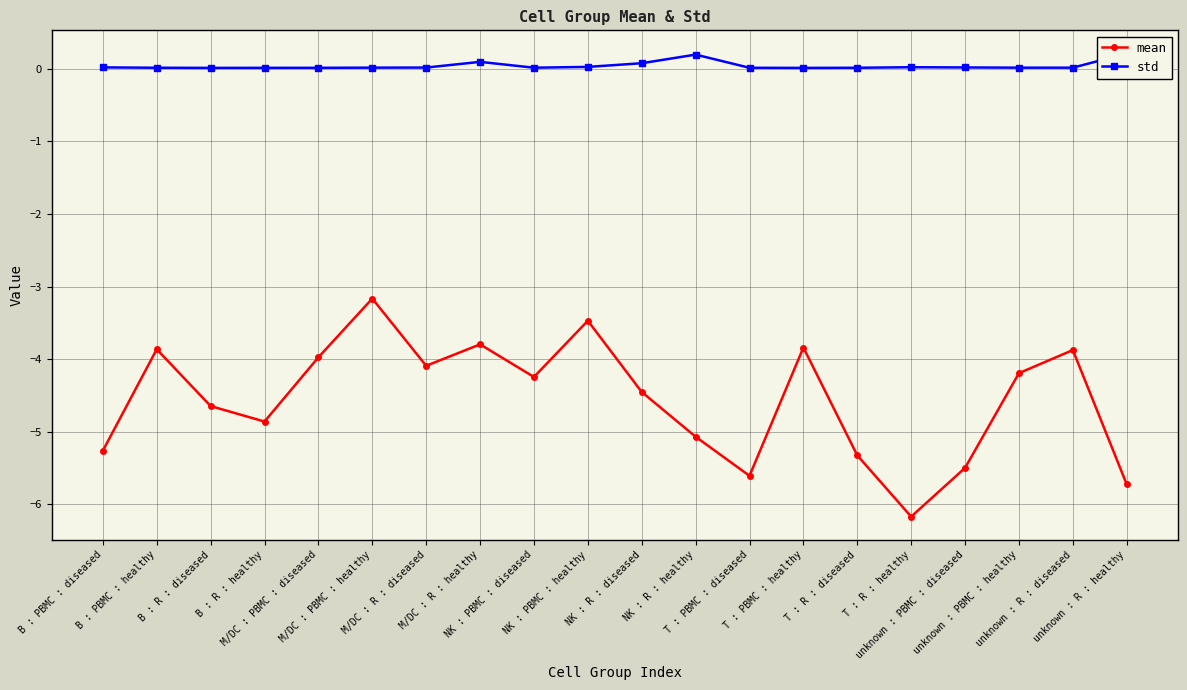

True or false: mean and std cross at least once.

False